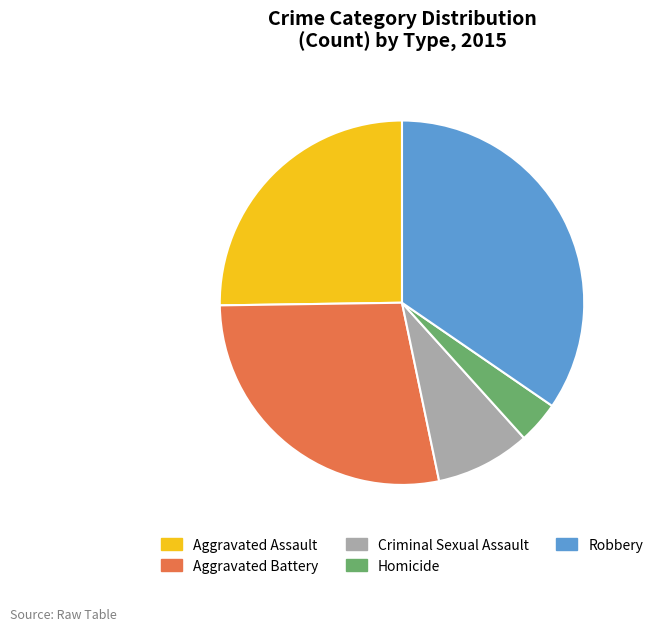

Is the sum of Homicide and Aggravated Assault greater than half?

No